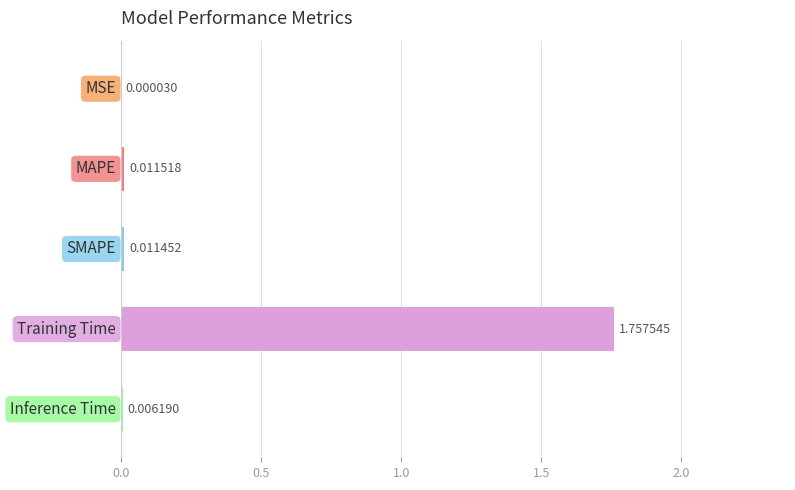

What is the average value?

0.4